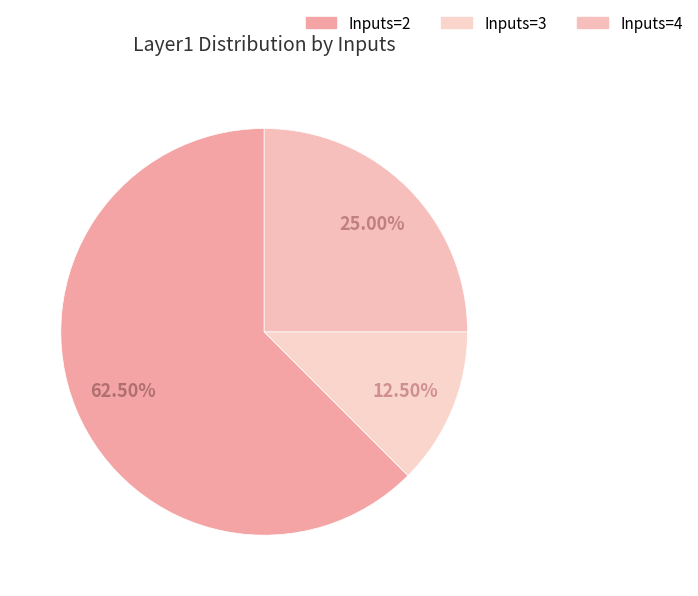

Rank the categories by value from highest to lowest.

2, 4, 3